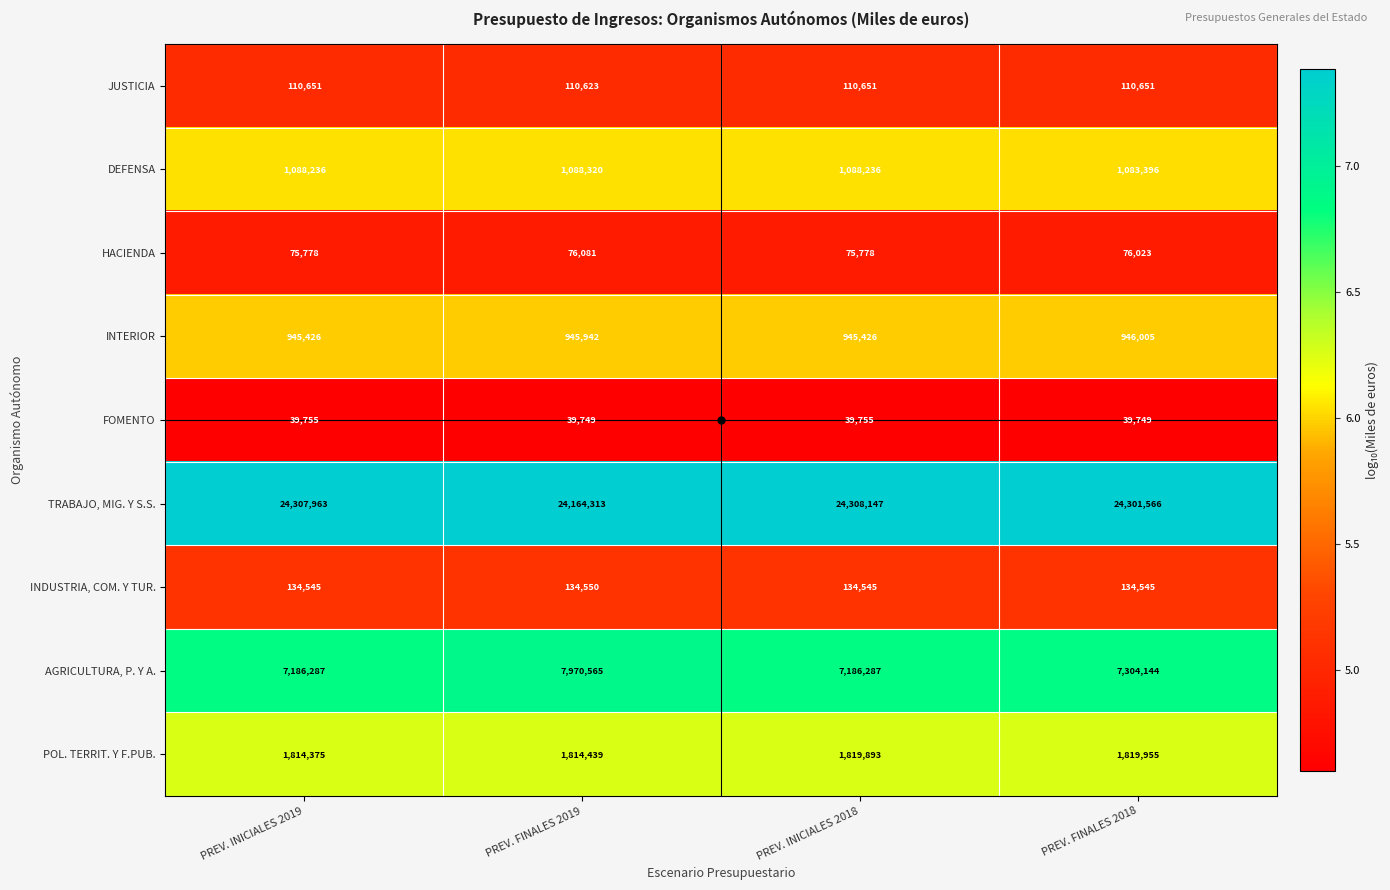

What is the total value across all series at PREV. FINALES 2018?

35816034